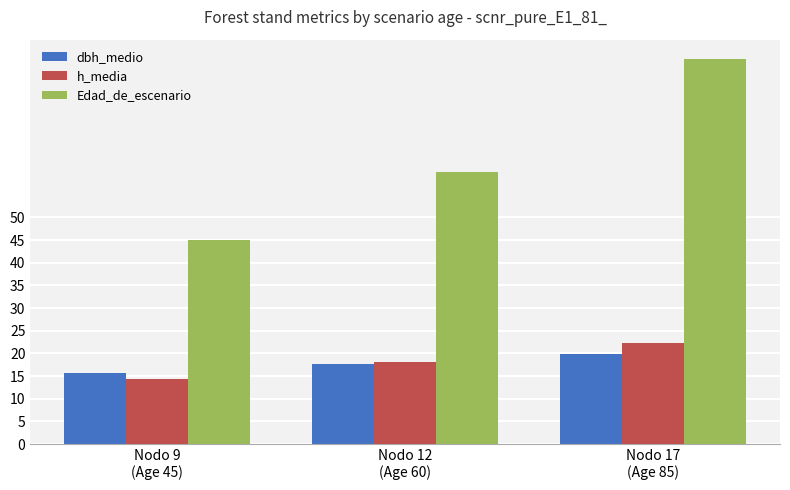

How many data points in h_media are above 18?

2